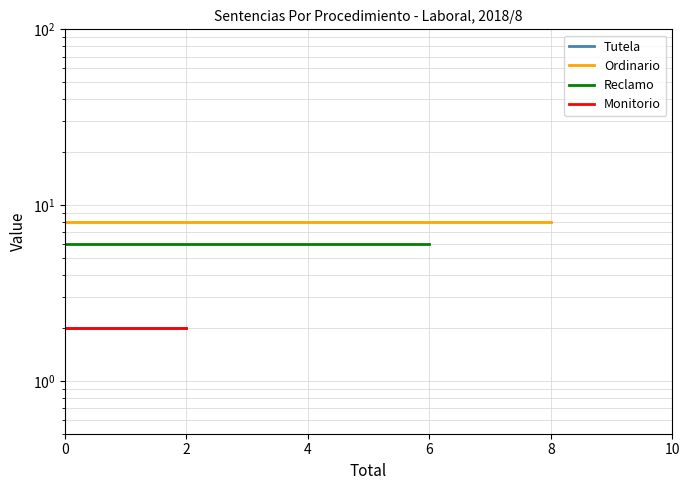

Reading right to left, transcribe all the data shown in this chart.

Tutela: 2	2
Ordinario: 8	8
Reclamo: 6	6
Monitorio: 2	2